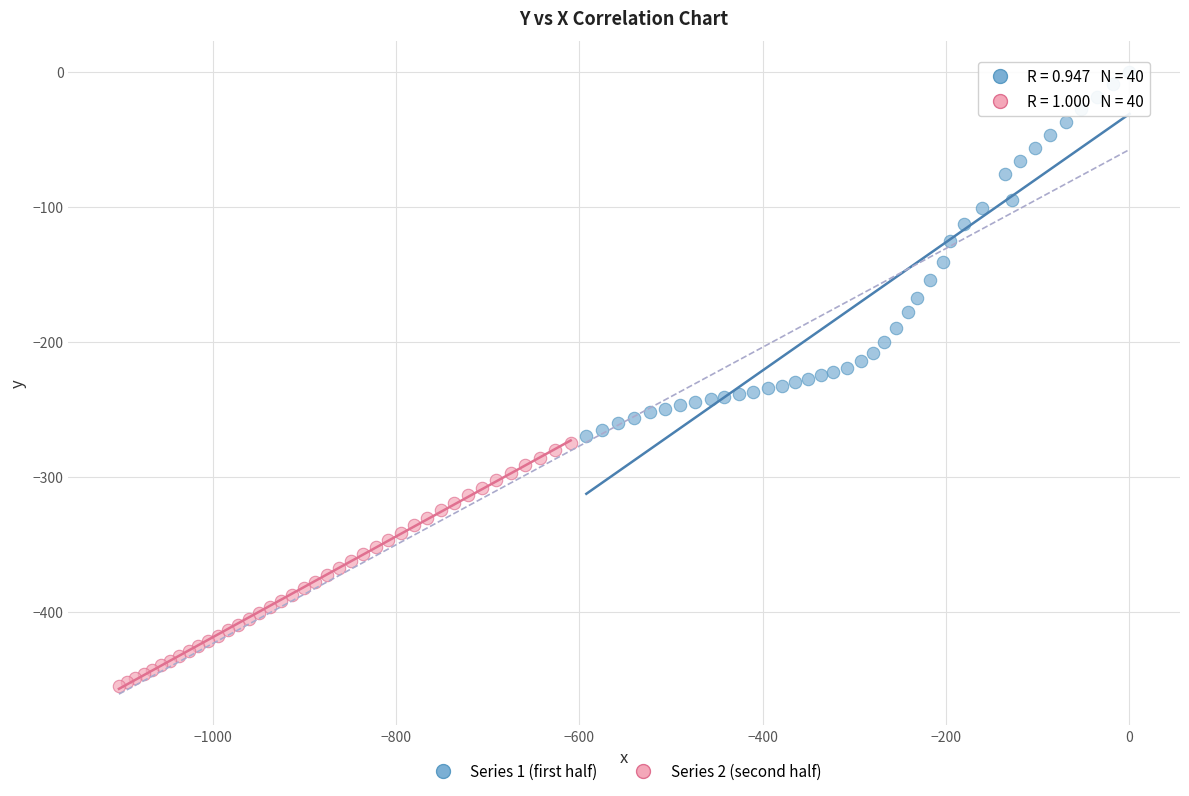

Which series has the widest spread of Y values?

Series 1 (first half)